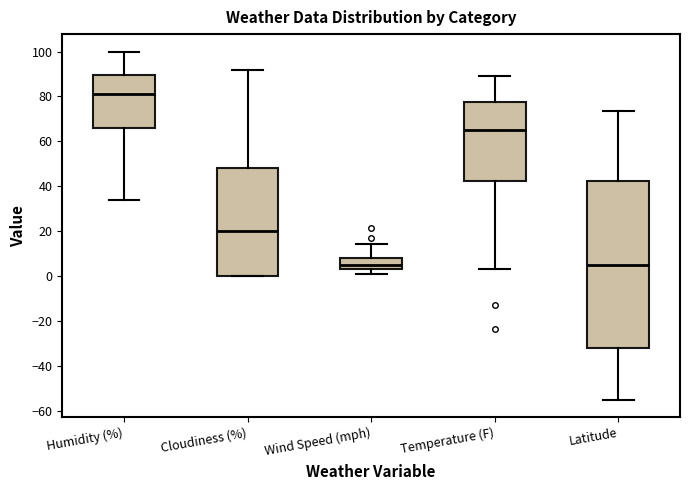

Comparing the boxes themselves (not the whiskers), which one is the tallest?

Latitude